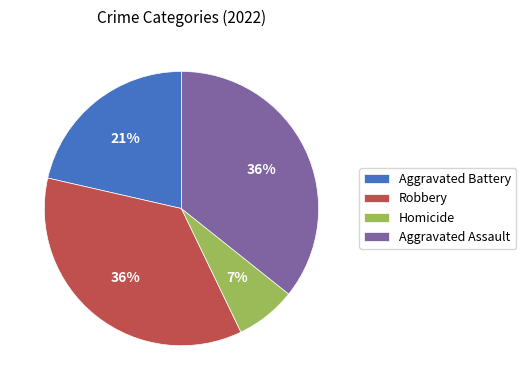

To the nearest percent, what is the average slice percentage?

25%